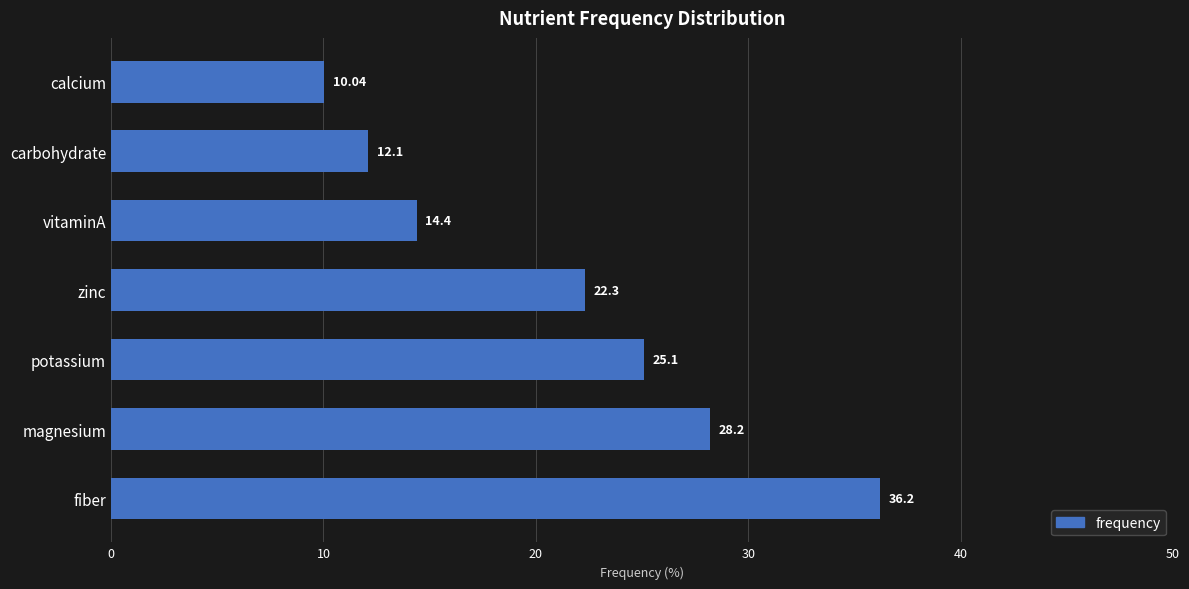

What is the ratio of the value at calcium to the value at fiber?

0.3